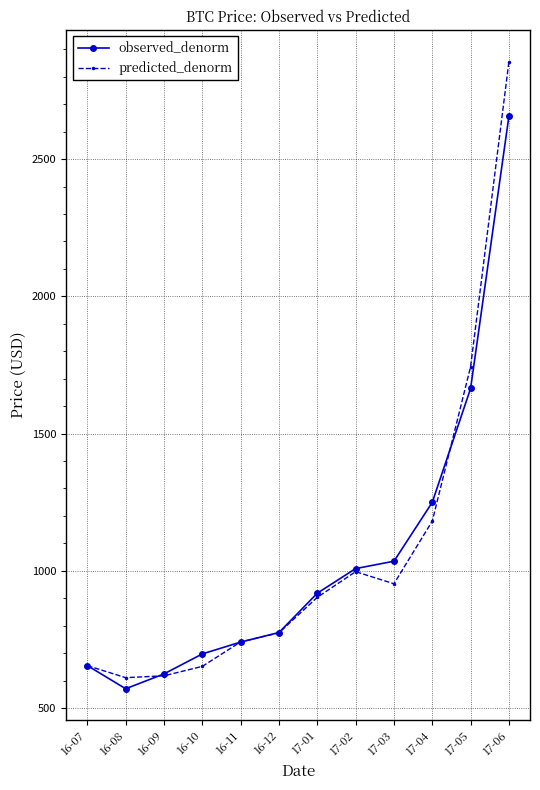

At which category does observed_denorm reach its first local valley?

16-08